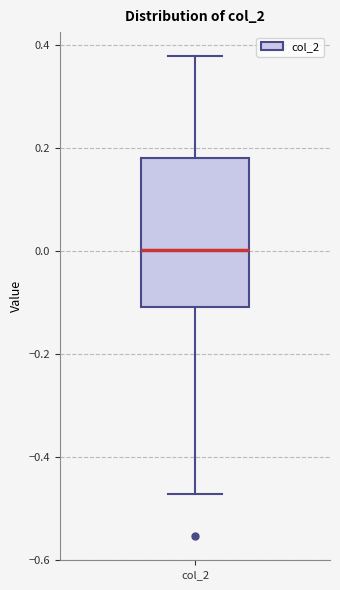

Transcribe this box plot: give where the median line is, the range the box spans, and where the two whiskers end, as read against the y-axis. The values are not printed on the chart, so give them approximately, as read against the axis.

median 0.00, box -0.10 to 0.18, whiskers -0.48 to 0.38